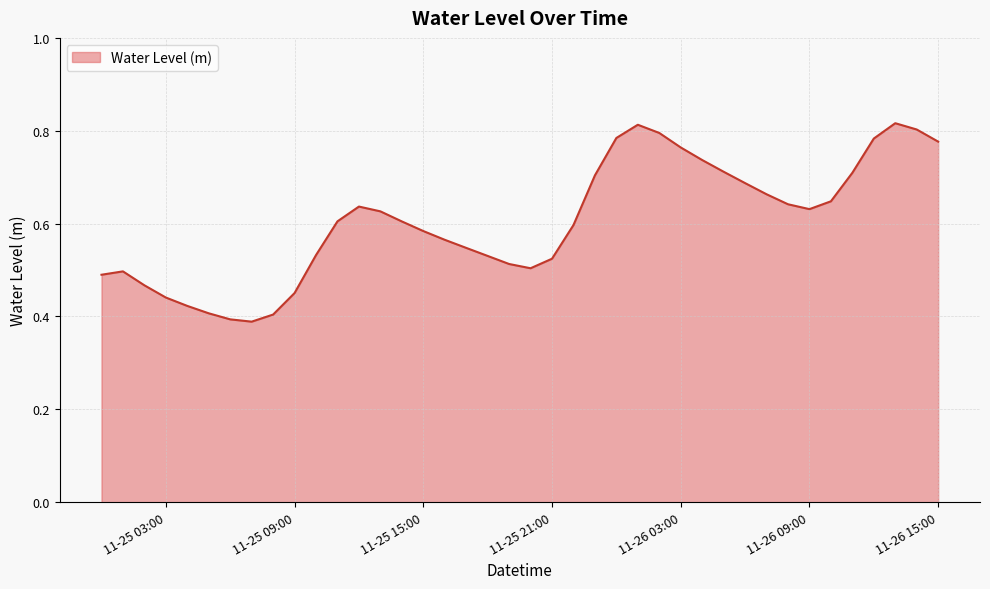

Does the chart have visible grid lines?

Yes